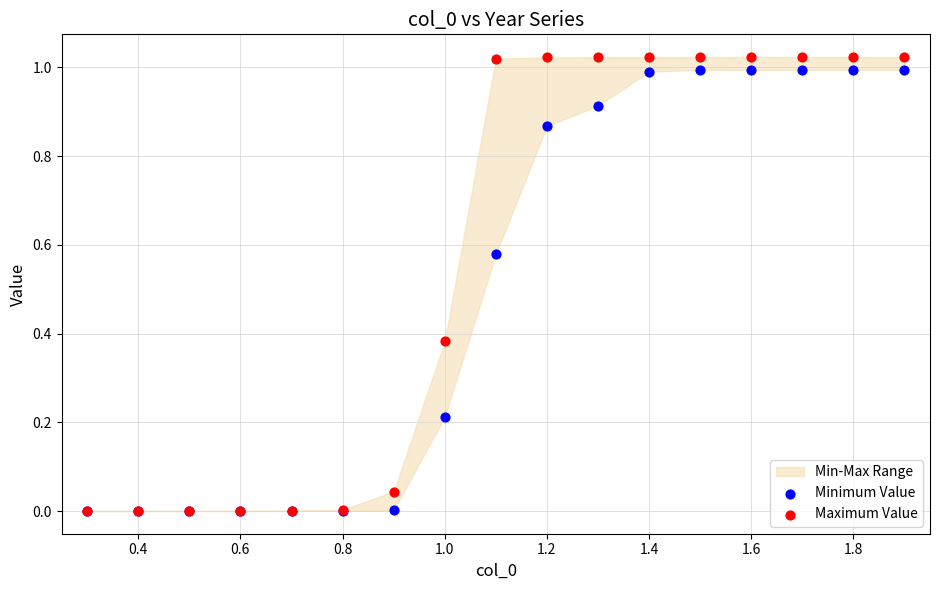

Which series has the widest spread of Y values?

Maximum Value